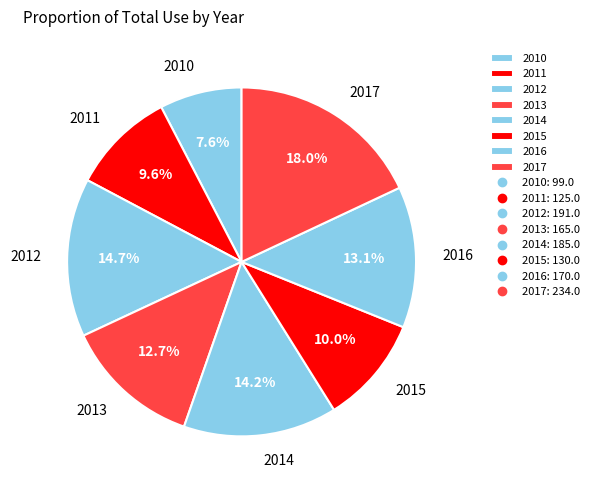

To the nearest percent, what is the average slice percentage?

12%